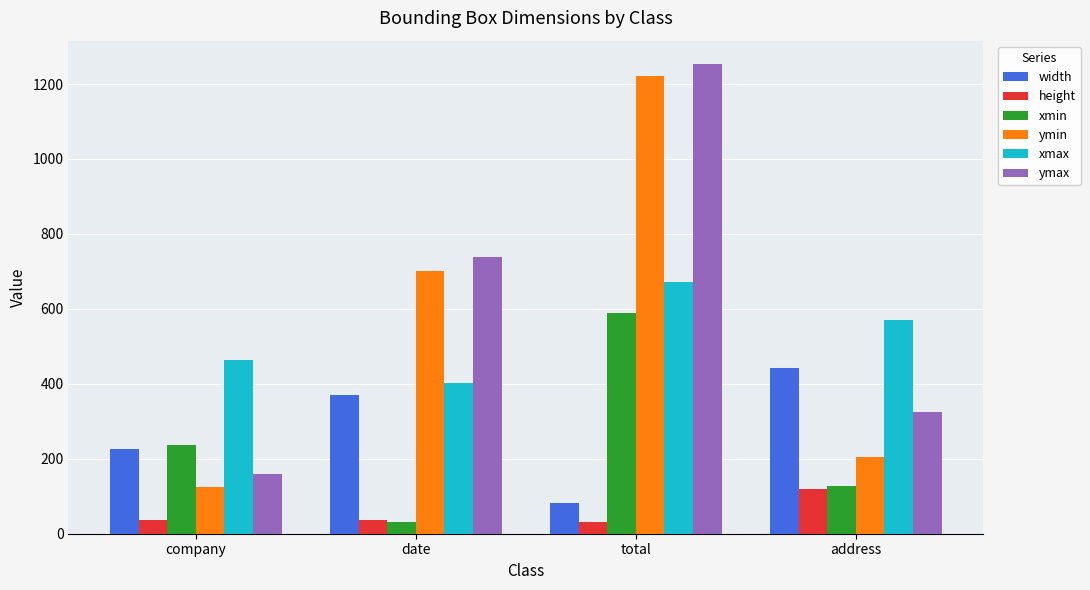

At which label is width closest to 262?

company